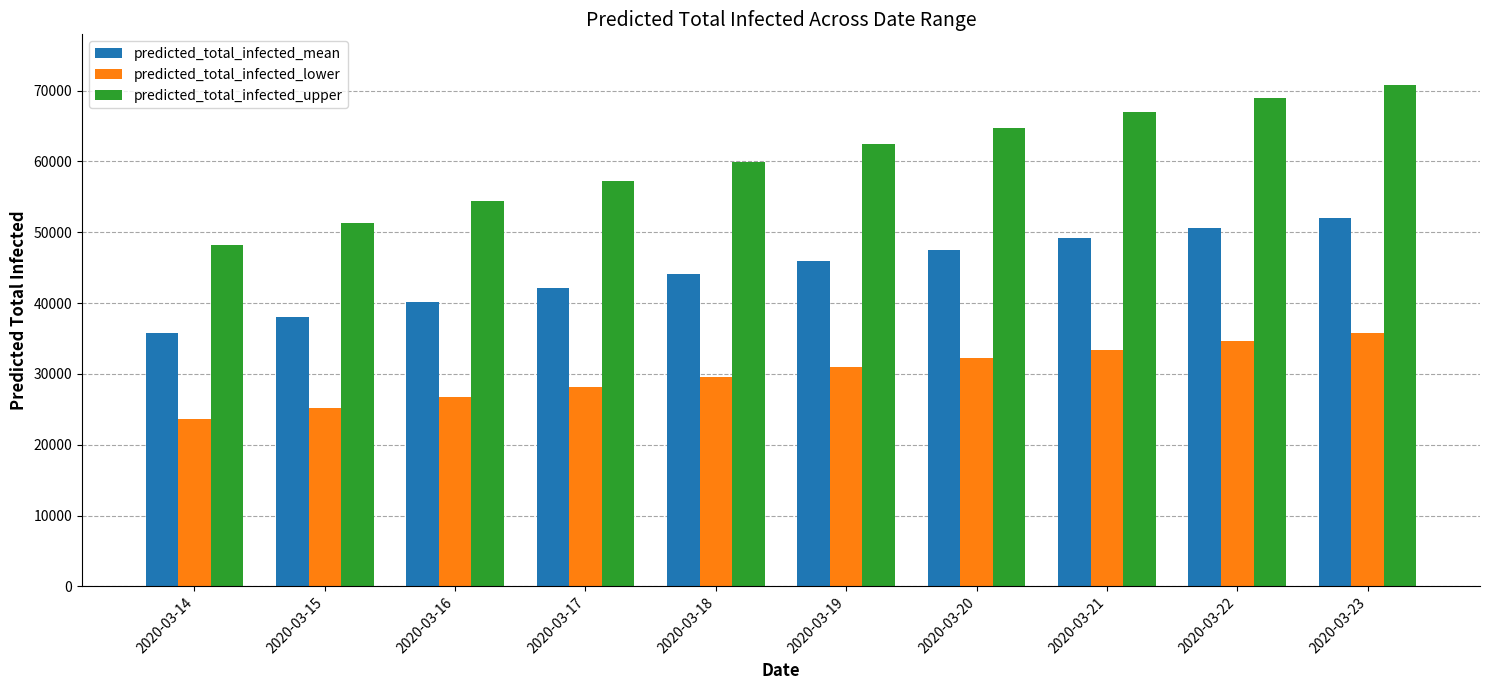

Which series has the largest range (max minus min)?

predicted_total_infected_upper